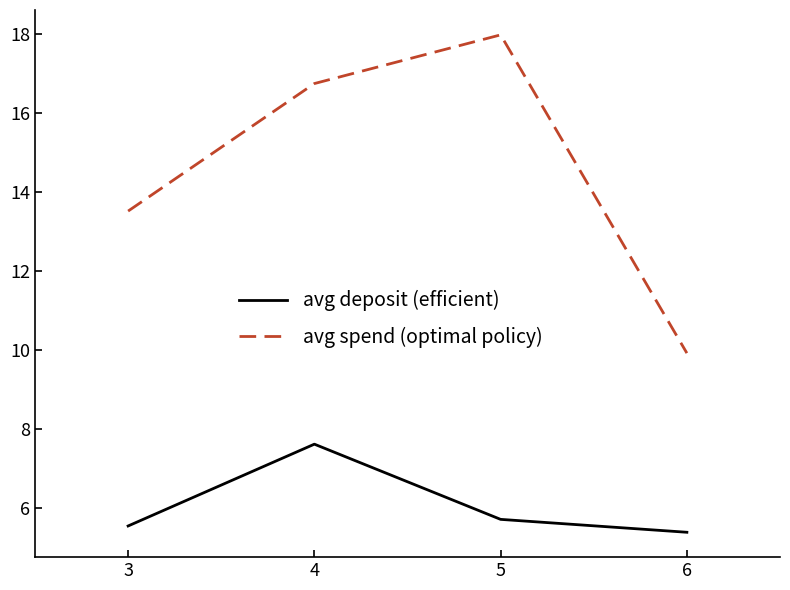

Does the chart have visible grid lines?

No